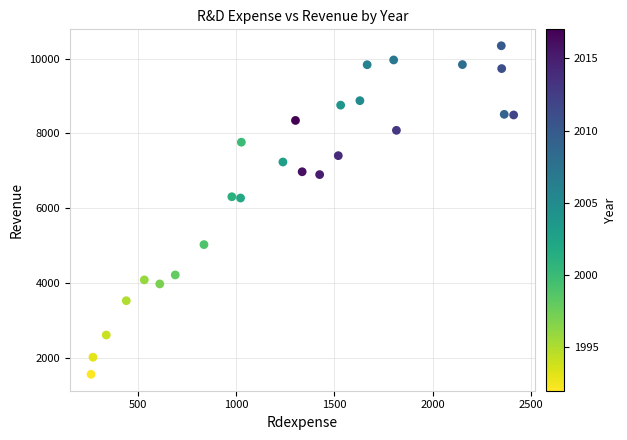

What is the range of X values (max minus min)?

2152.1